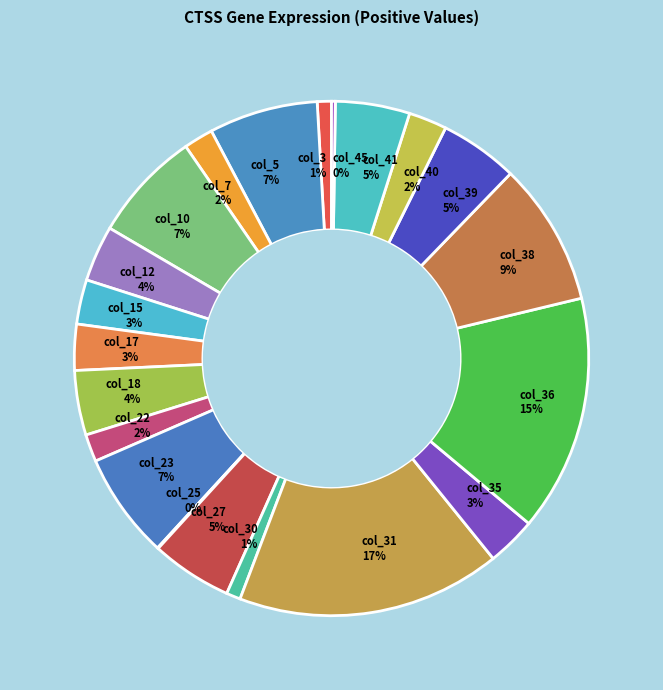

To the nearest percent, what is the average slice percentage?

5%